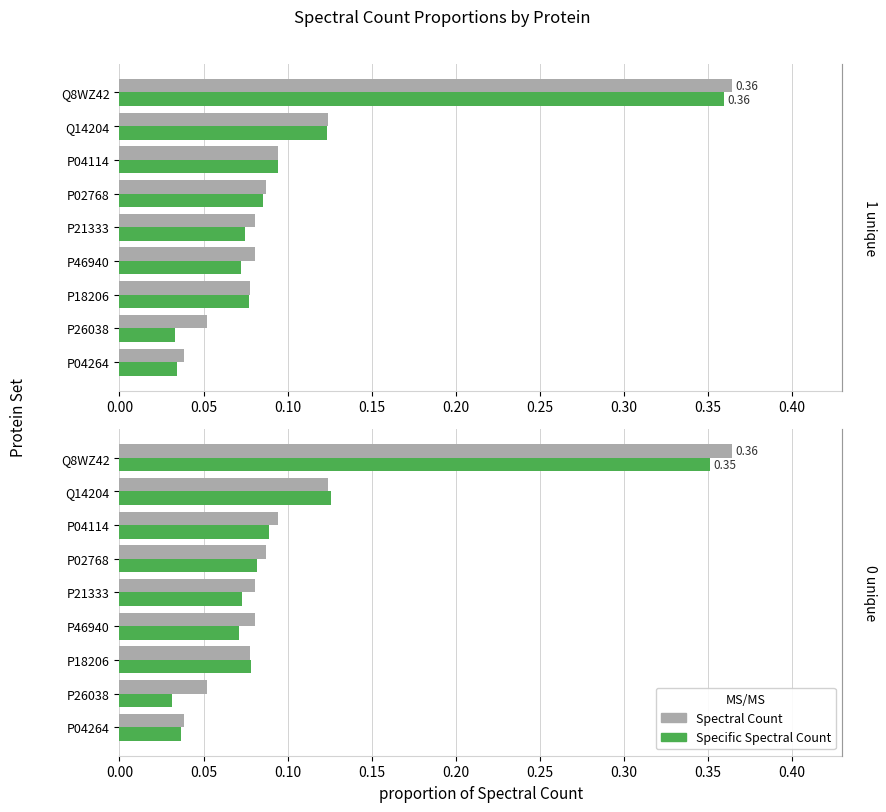

What is the maximum value for Spectral Count?

0.4